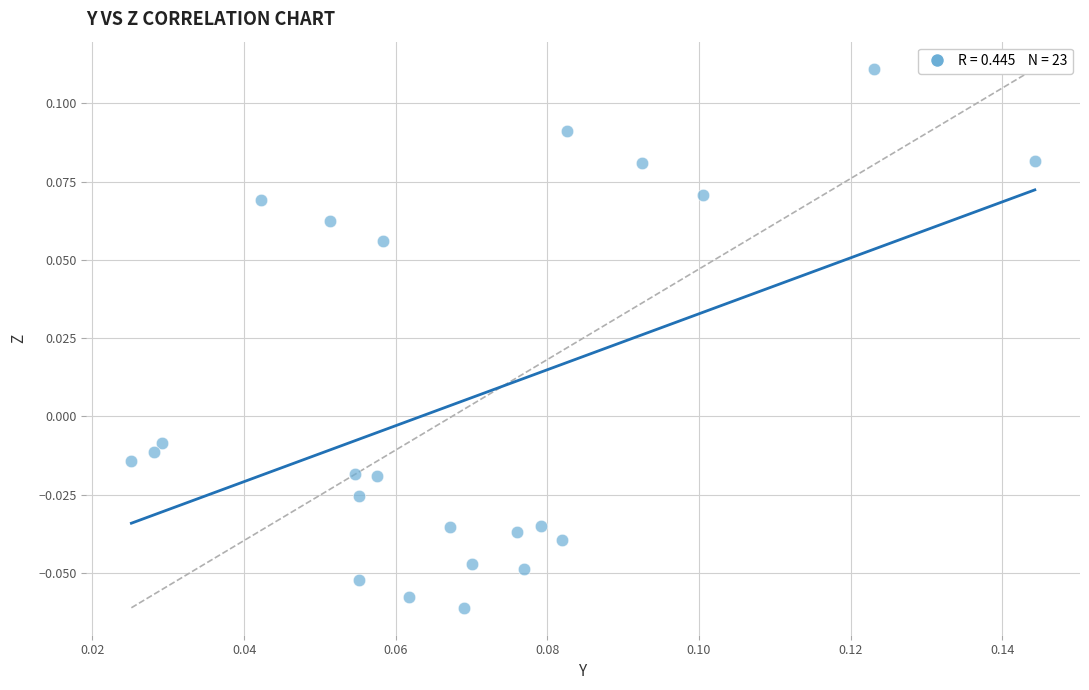

How many points are shown in the scatter plot?

23